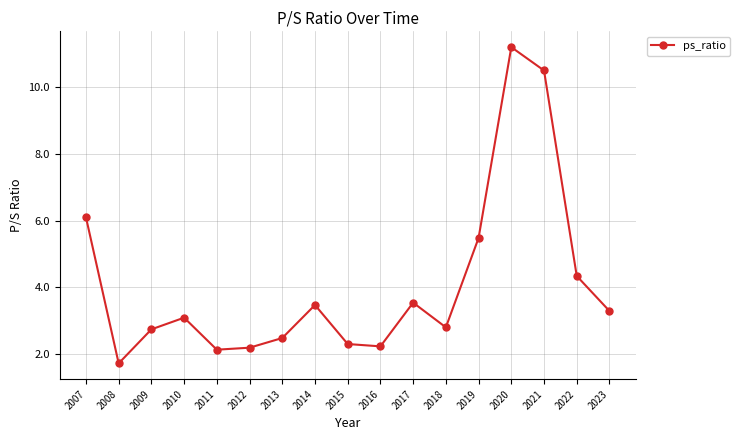

At which category does the data reach its first local peak?

2010